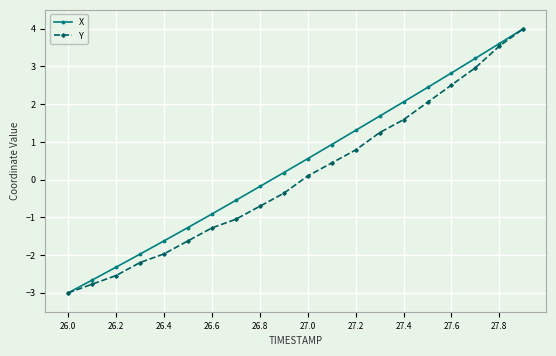

Rank the series by their average value, from highest to lowest.

X, Y